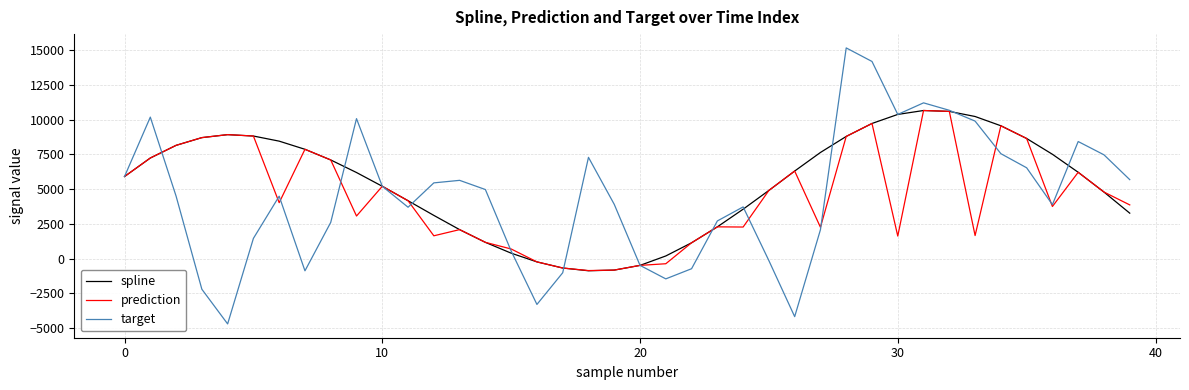

What is the maximum value for prediction?

10652.4